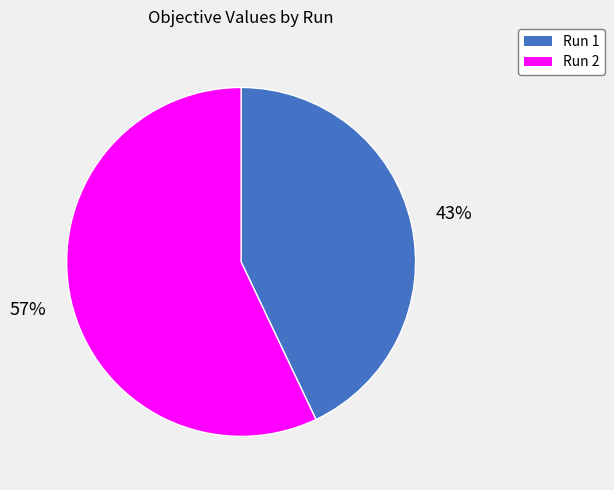

Combined, do Run 1 and Run 2 account for over 50%?

Yes